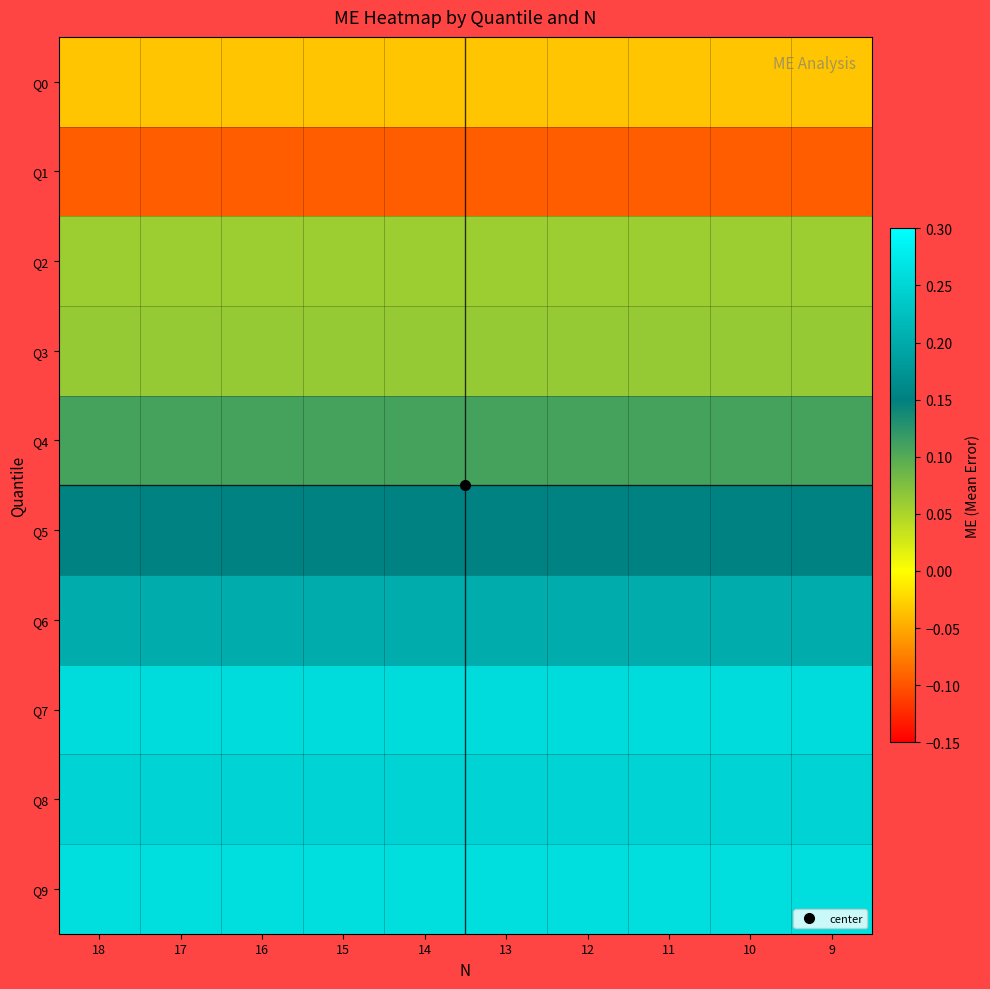

At how many categories does at least one series exceed 0?

10